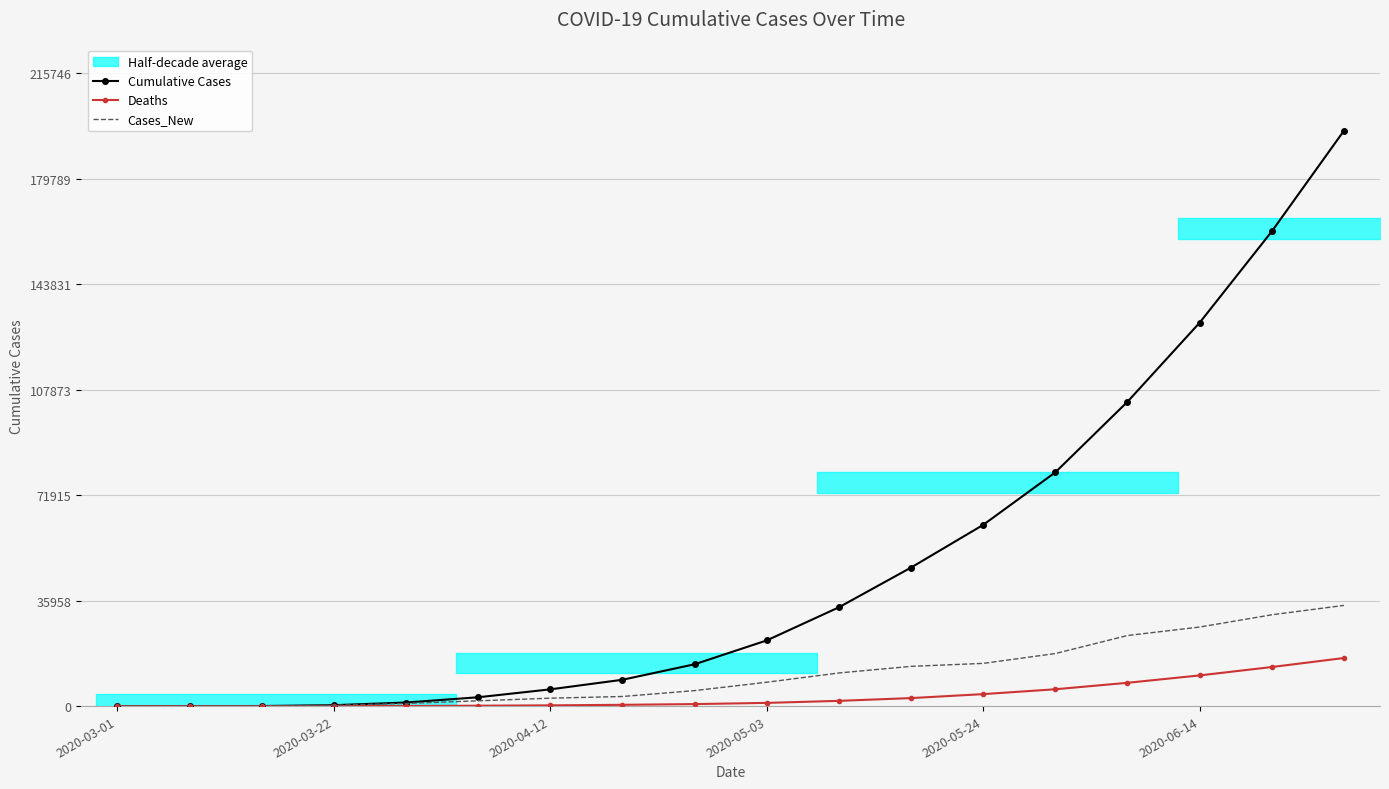

True or false: Cumulative Cases has a value of 69270 at 14.

False